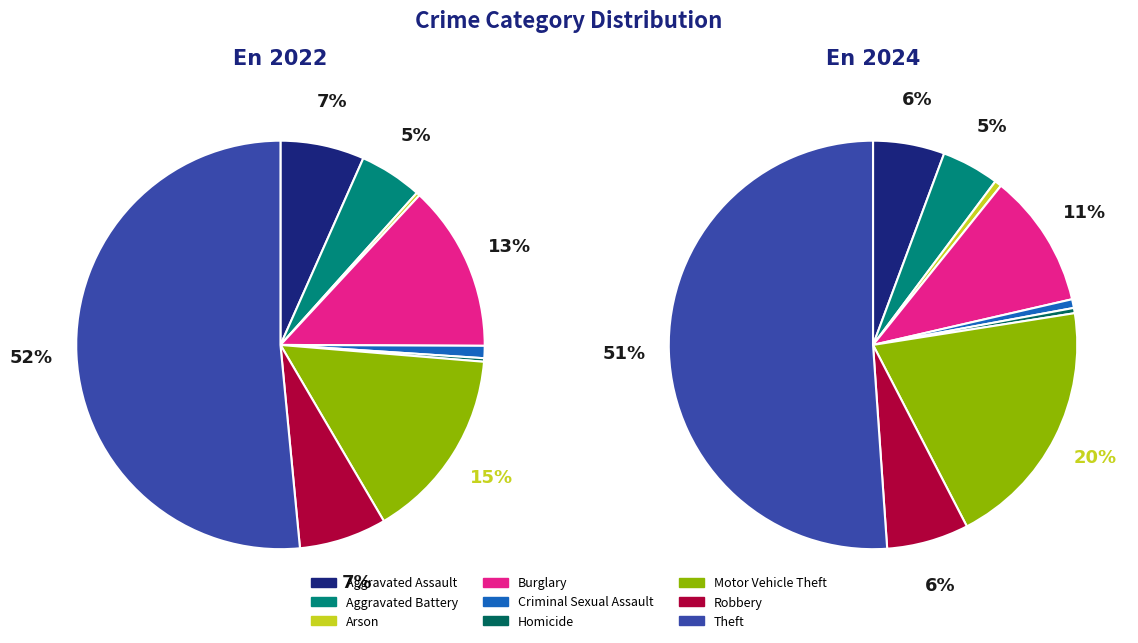

True or false: Theft accounts for 52% of the total.

True